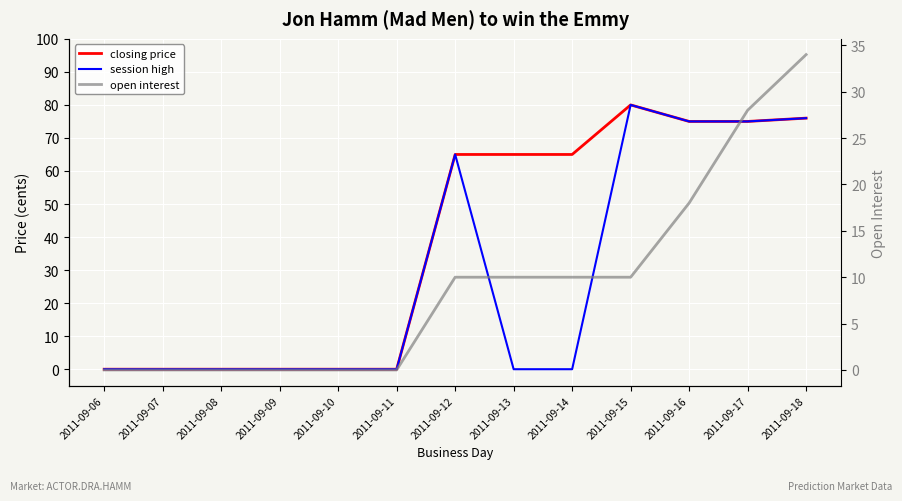

In session high, how many points are higher than both neighbors (excluding endpoints)?

2